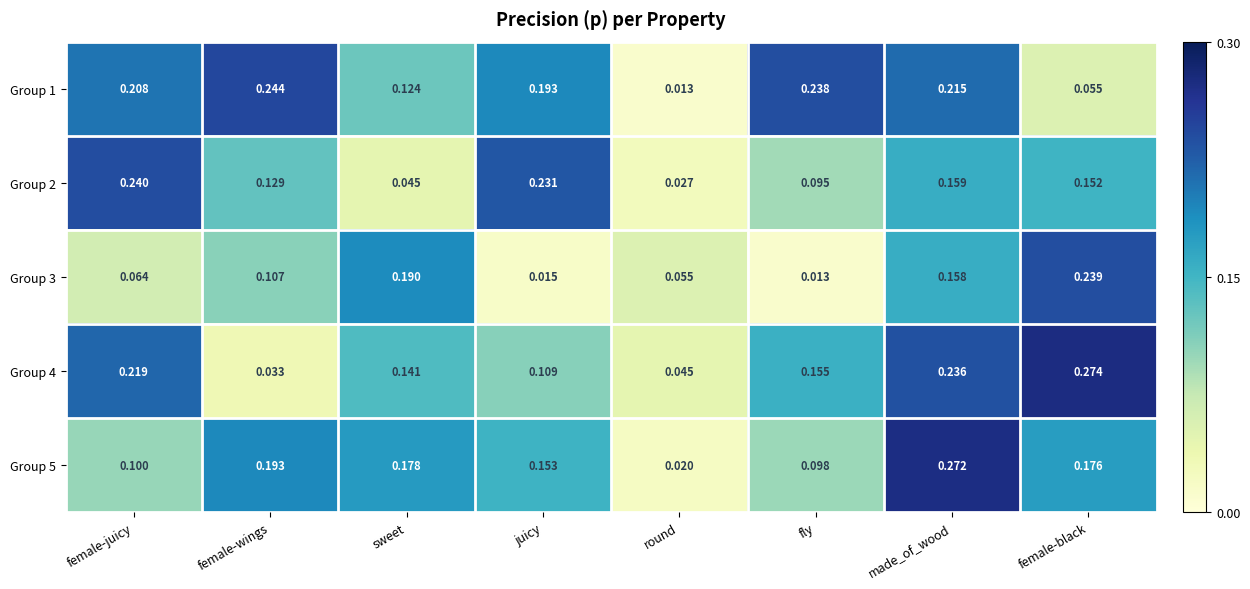

What is the total value across all series at female-black?

0.9